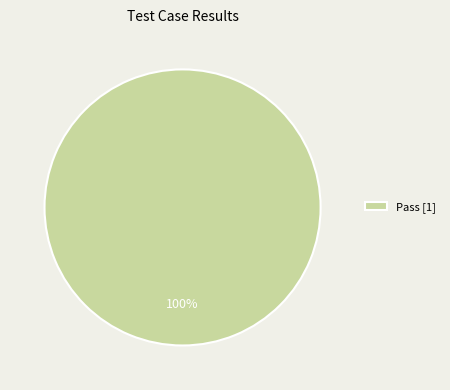

Is it true that Pass [1] is 100% of the pie?

True